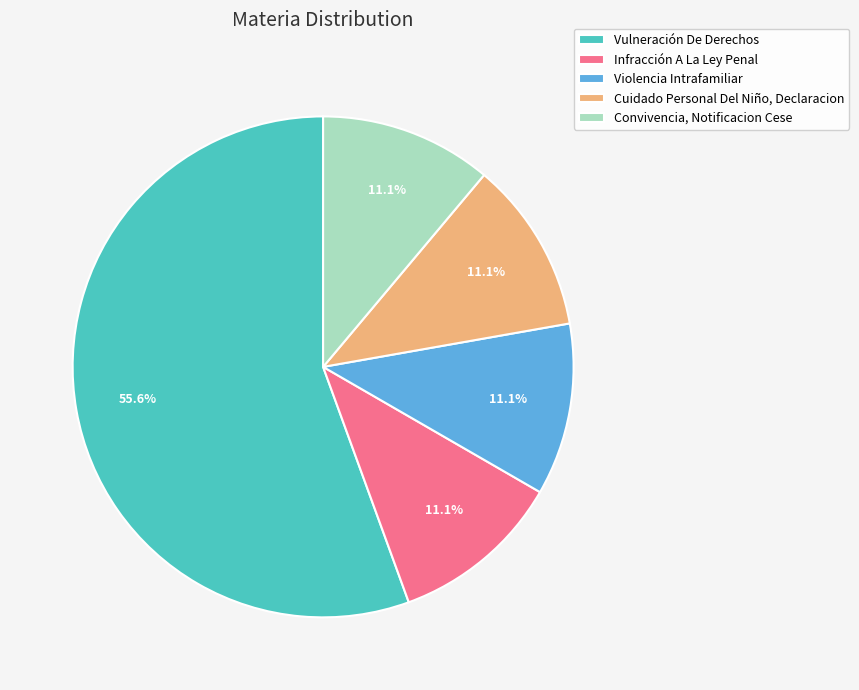

Is there any slice that represents more than half of the pie?

Yes